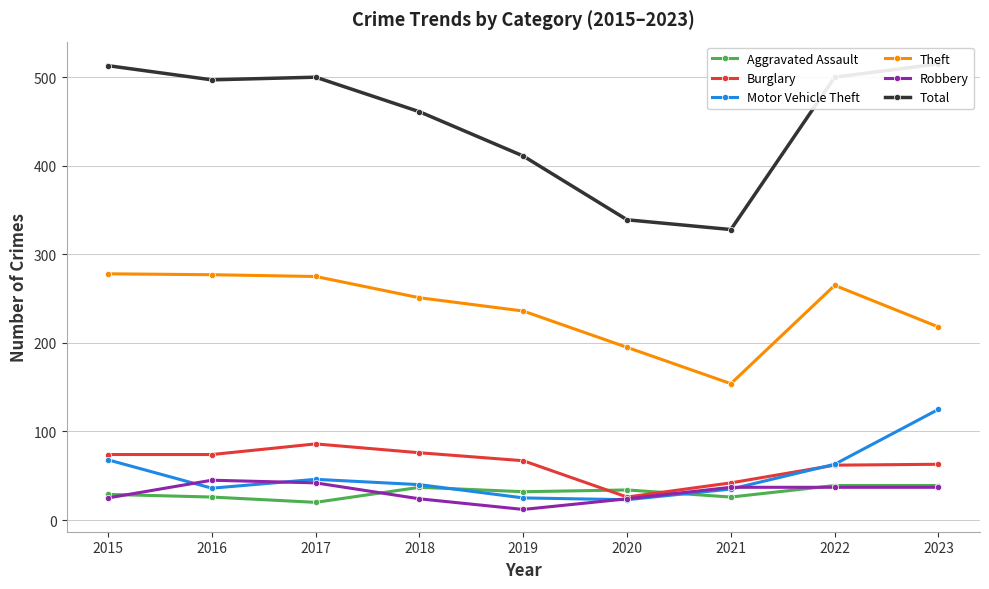

What is the sum of all Motor Vehicle Theft values?

461